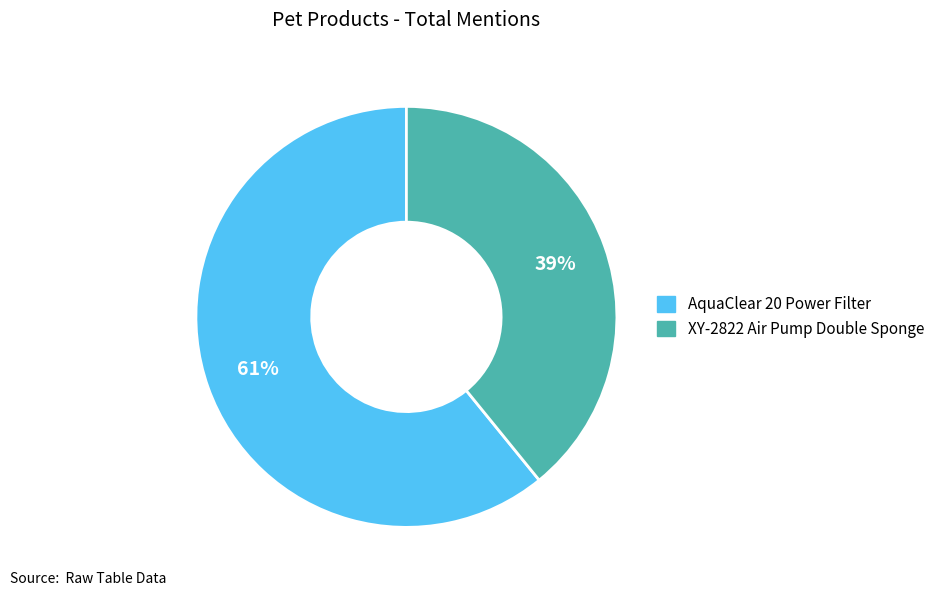

Rank the categories by value from lowest to highest.

XY-2822 Air Pump Double Sponge, AquaClear 20 Power Filter